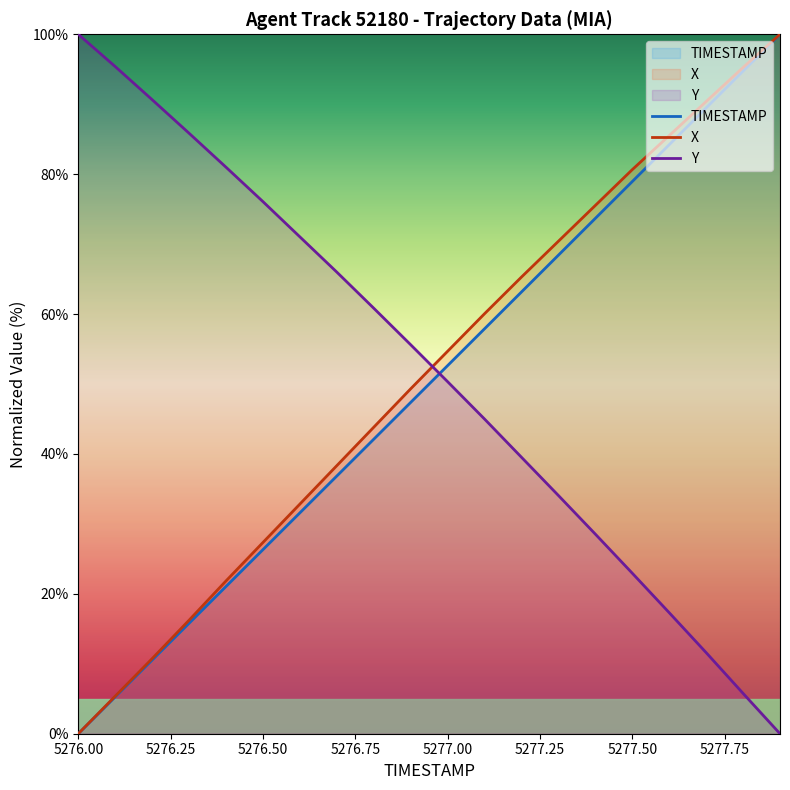

What is the maximum value for X?

100.0